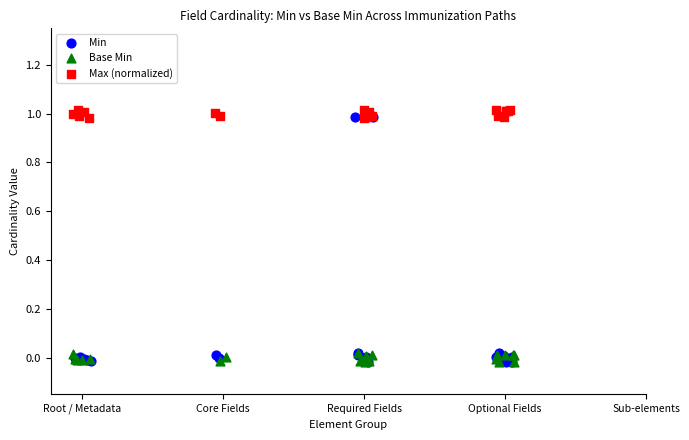

Which series has the widest spread of Y values?

Min